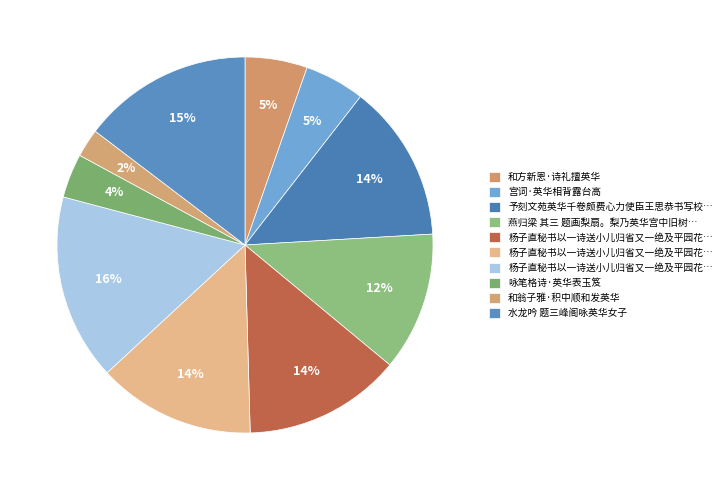

Count the number of slices in the pie.

10